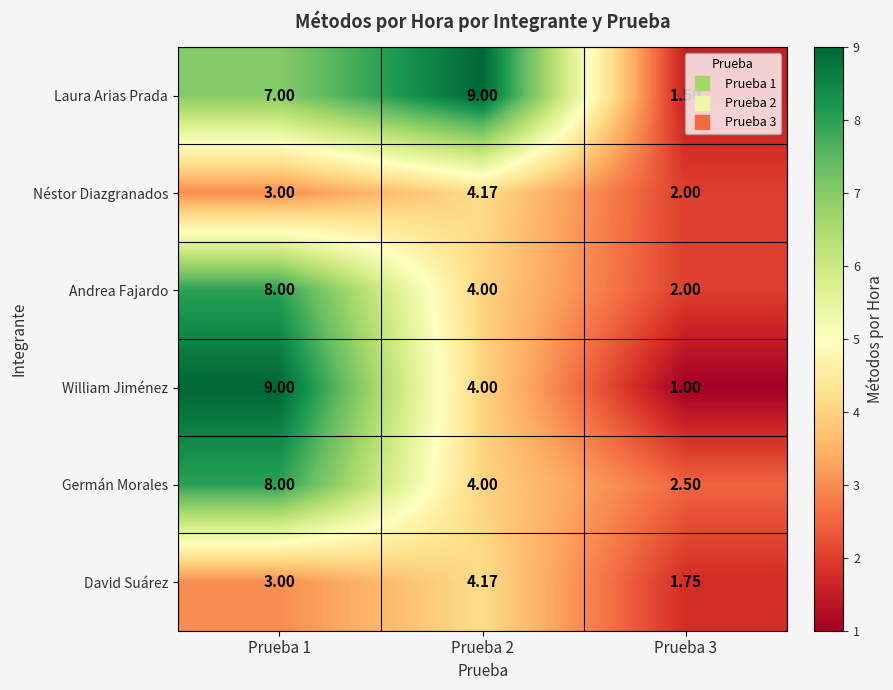

Which series has the largest range (max minus min)?

William Jiménez